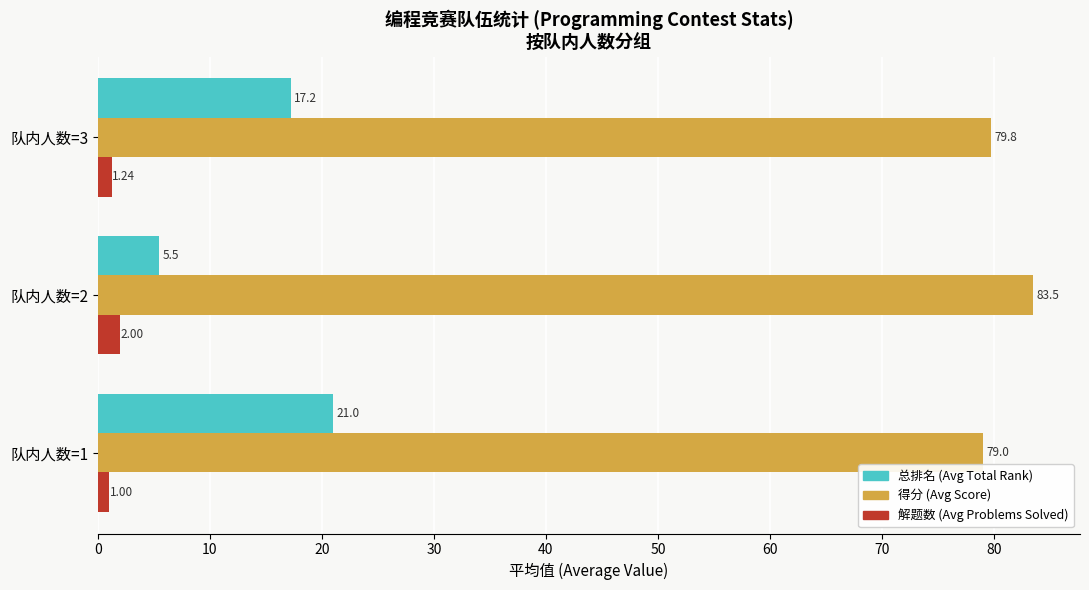

At which category is the sum across all series the highest?

队内人数=1